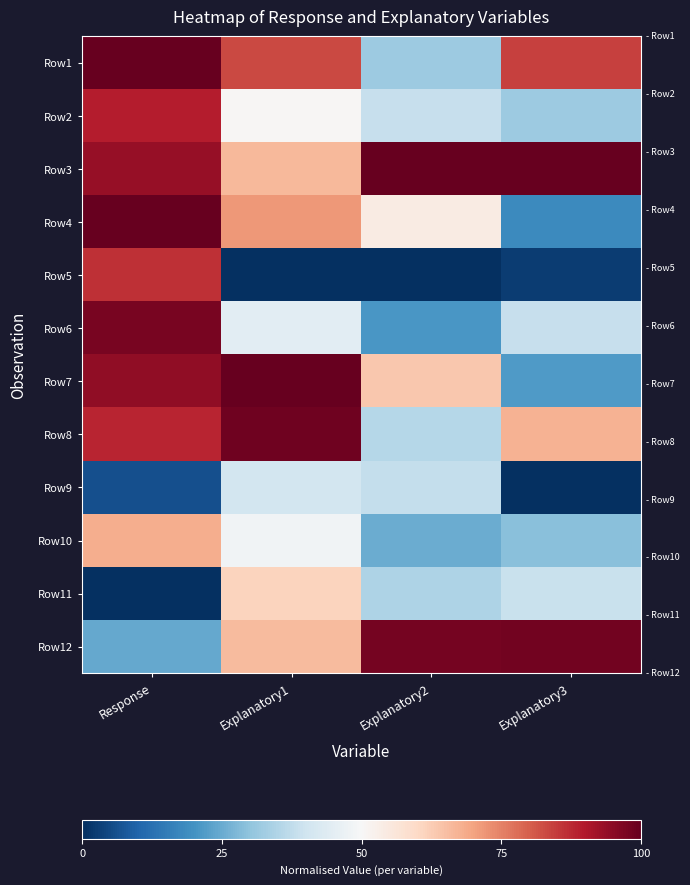

At how many categories does at least one series exceed 0?

4